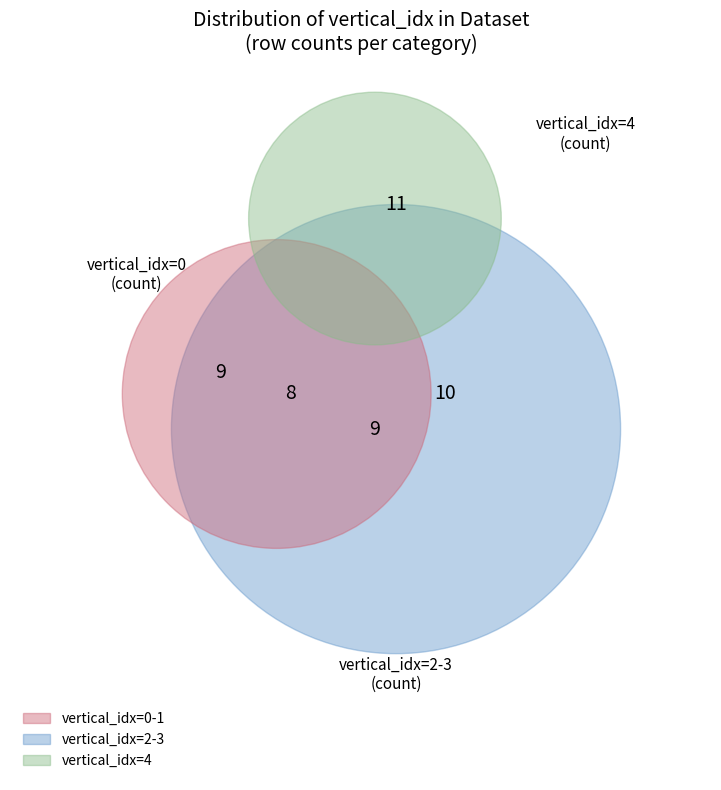

Is there a majority slice in this chart?

No